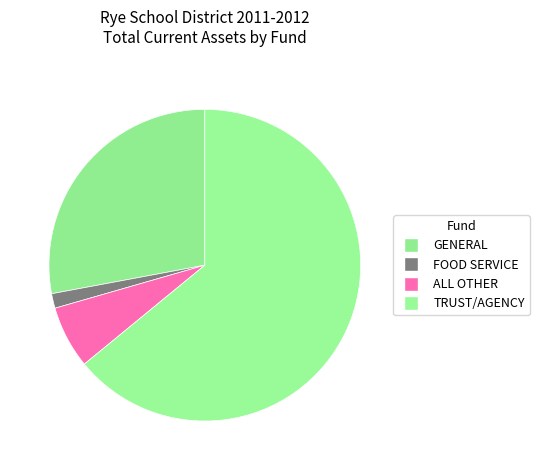

How many segments does this pie chart have?

4